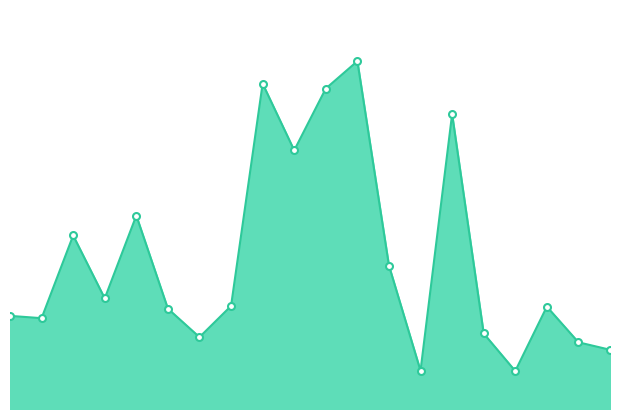

Where does the data first go above 760?

3